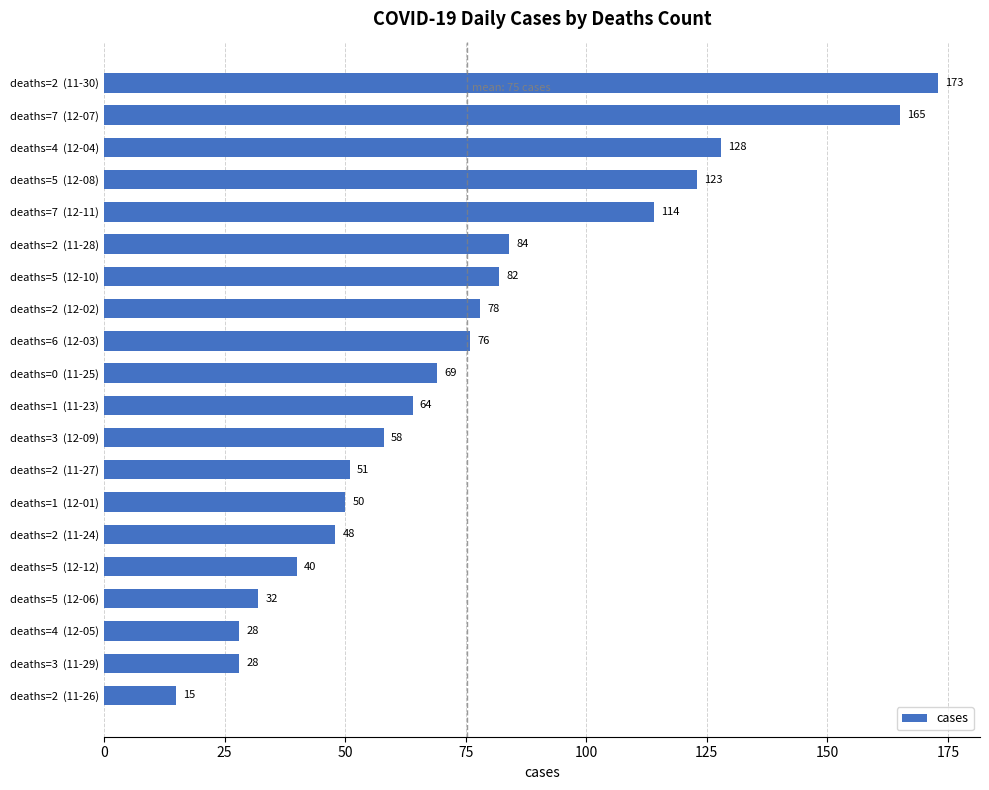

Reading bottom to top, transcribe all the data shown in this chart.

15	28	28	32	40	48	50	51	58	64	69	76	78	82	84	114	123	128	165	173